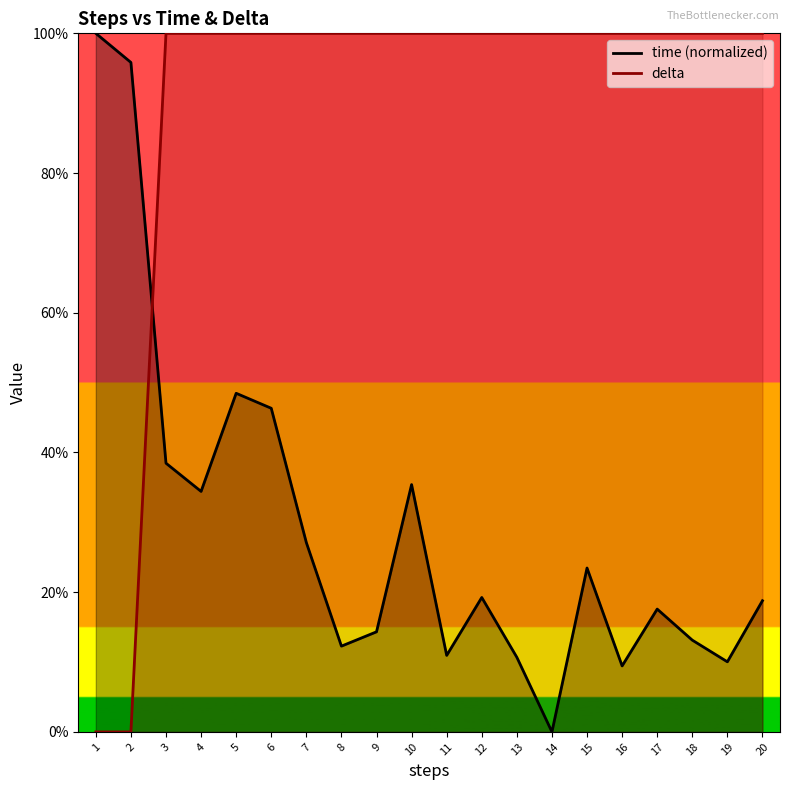

Does the chart display data point markers on the line(s)?

No